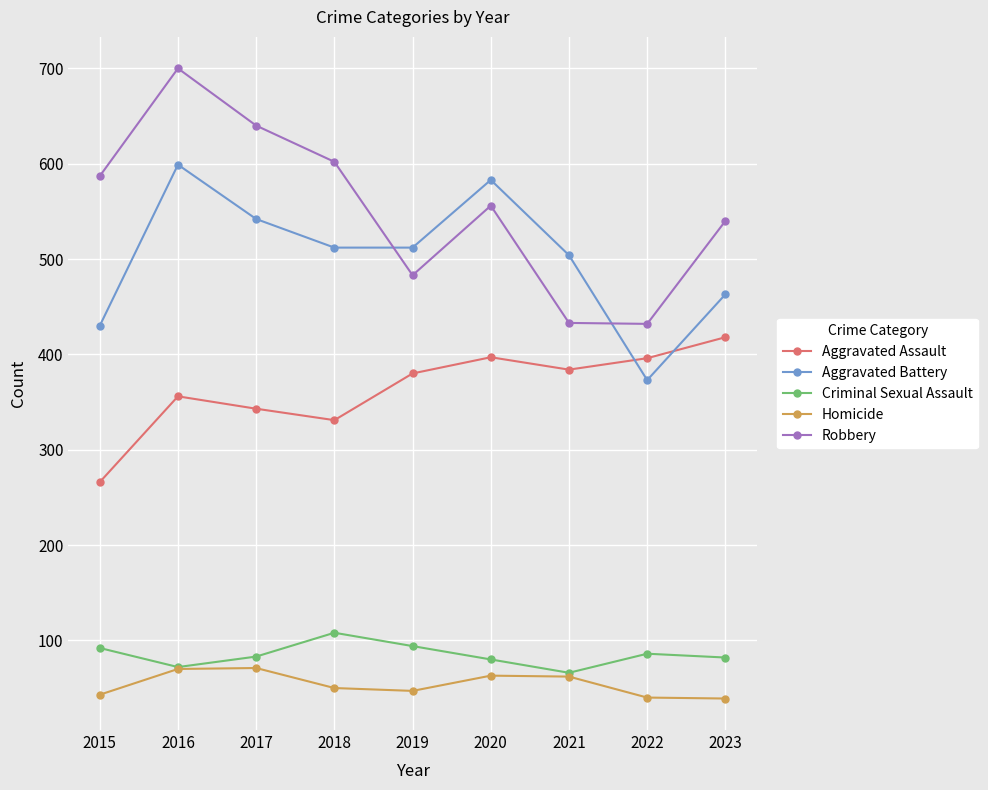

What is the value of the Aggravated Battery point at the 1st from the left?

430